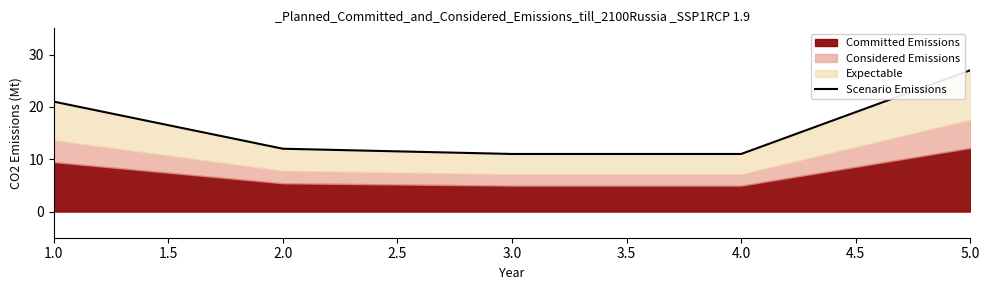

How many lines are shown in the chart?

1